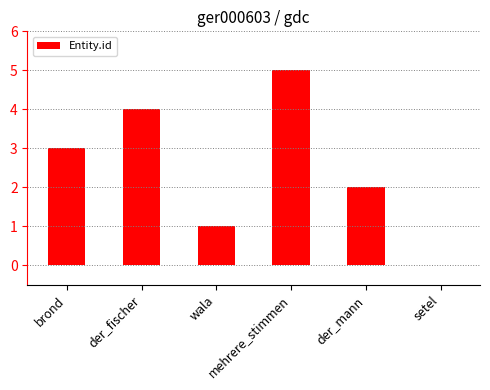

What is the sum of all values?

15